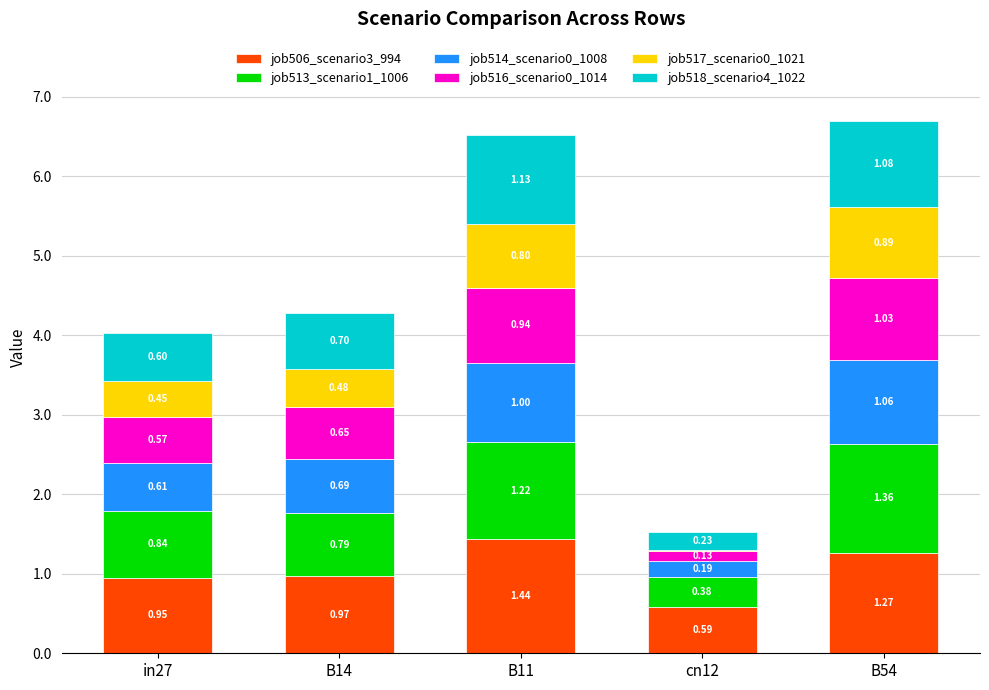

What is the total value across all series at cn12?

1.5